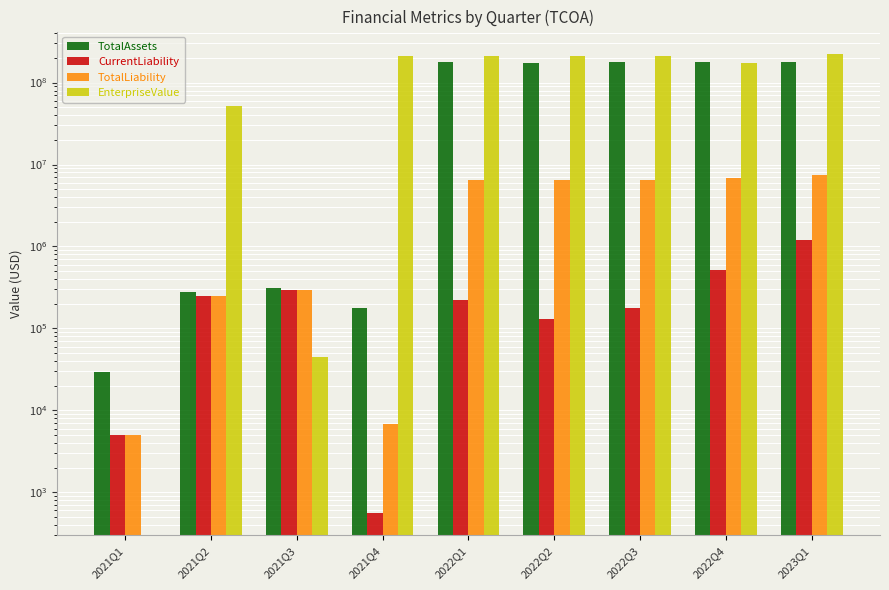

Where does the CurrentLiability series first go above 224010?

2021Q2